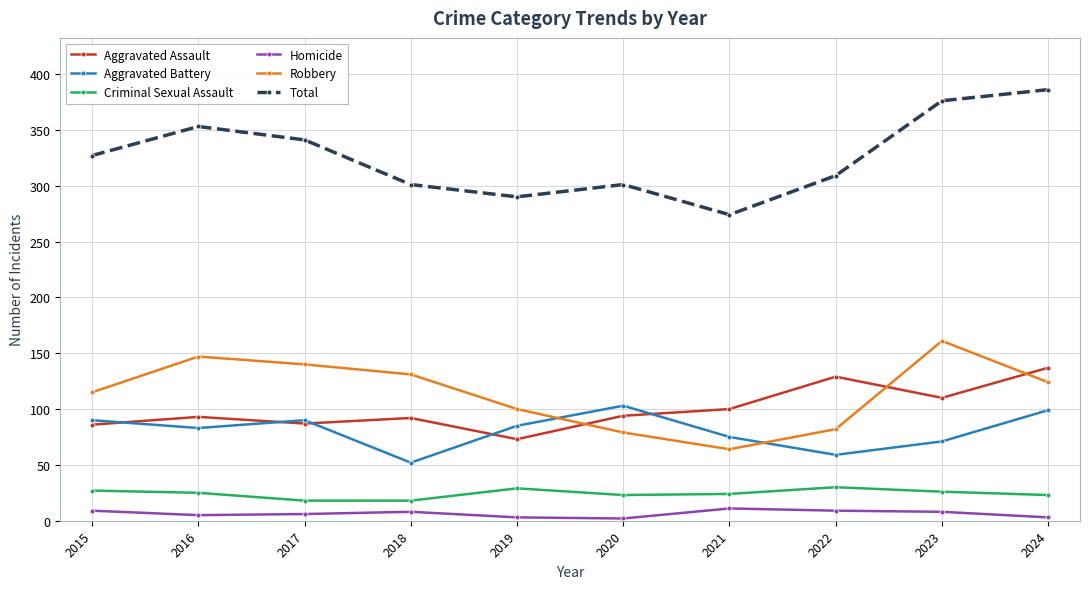

What is the difference between the second highest and minimum values in the Aggravated Assault series?

56